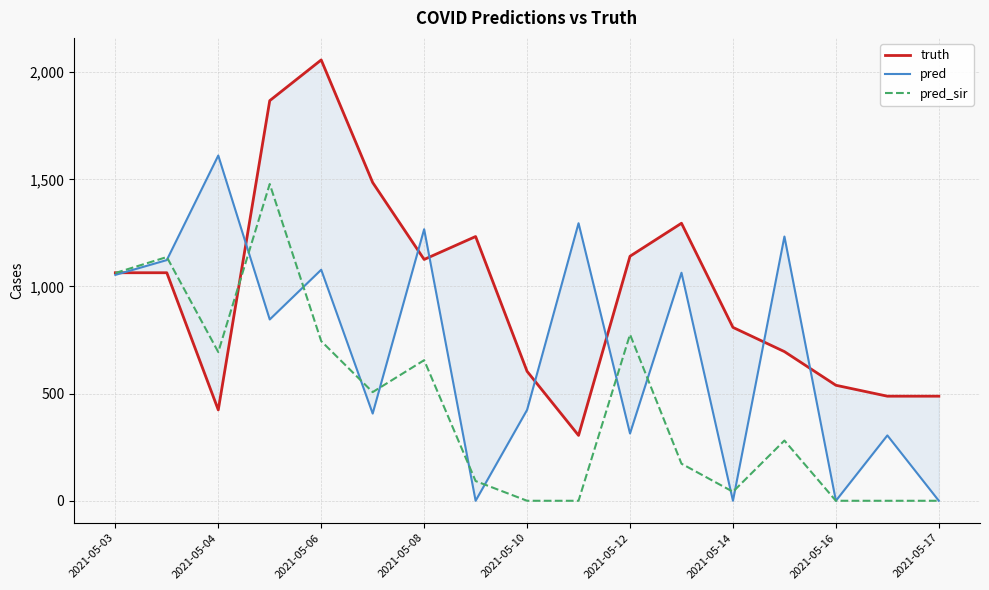

What is the difference between the second highest and second lowest values in the truth series?

1443.0